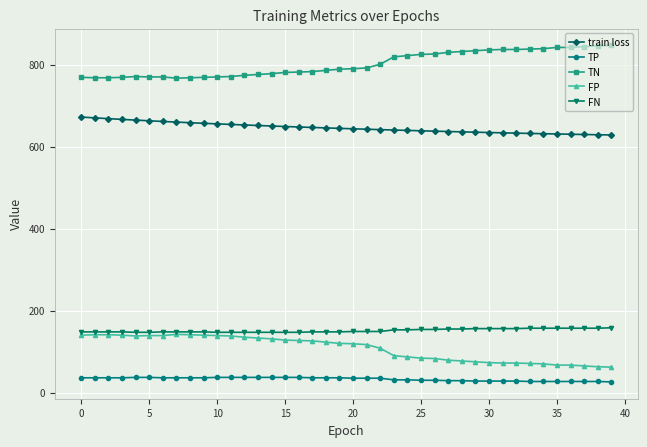

How many lines are shown in the chart?

5